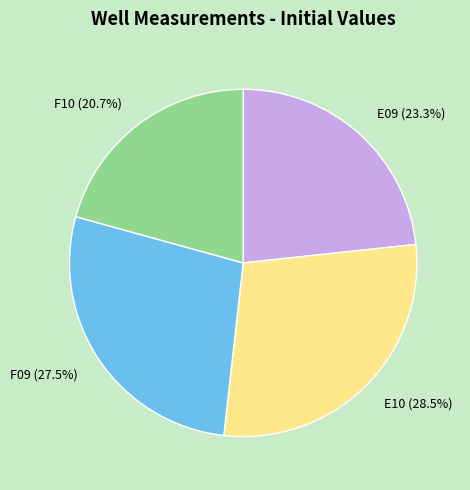

Is it true that F09 is 38% of the pie?

False